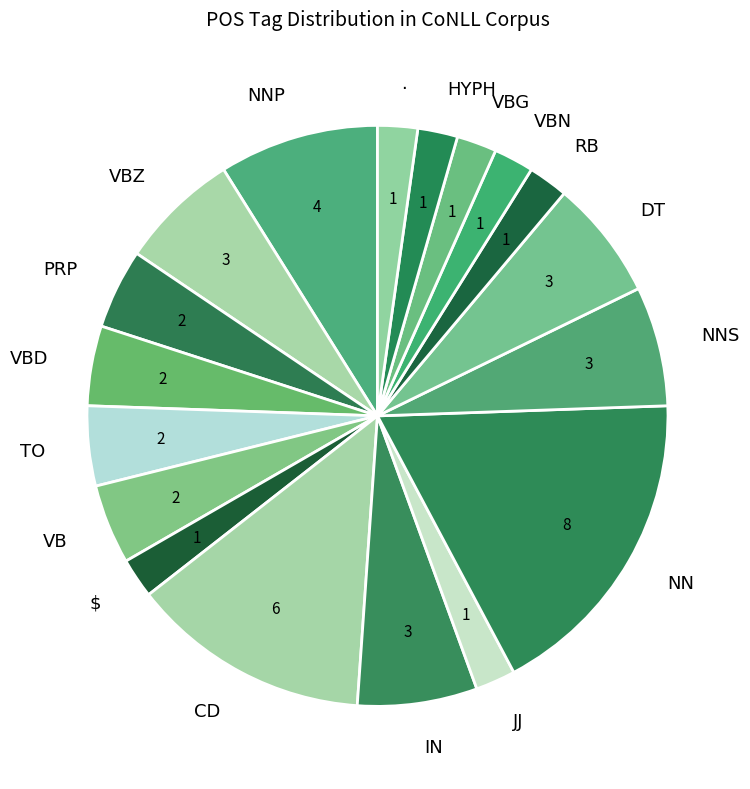

What is the largest slice in the pie chart?

NN